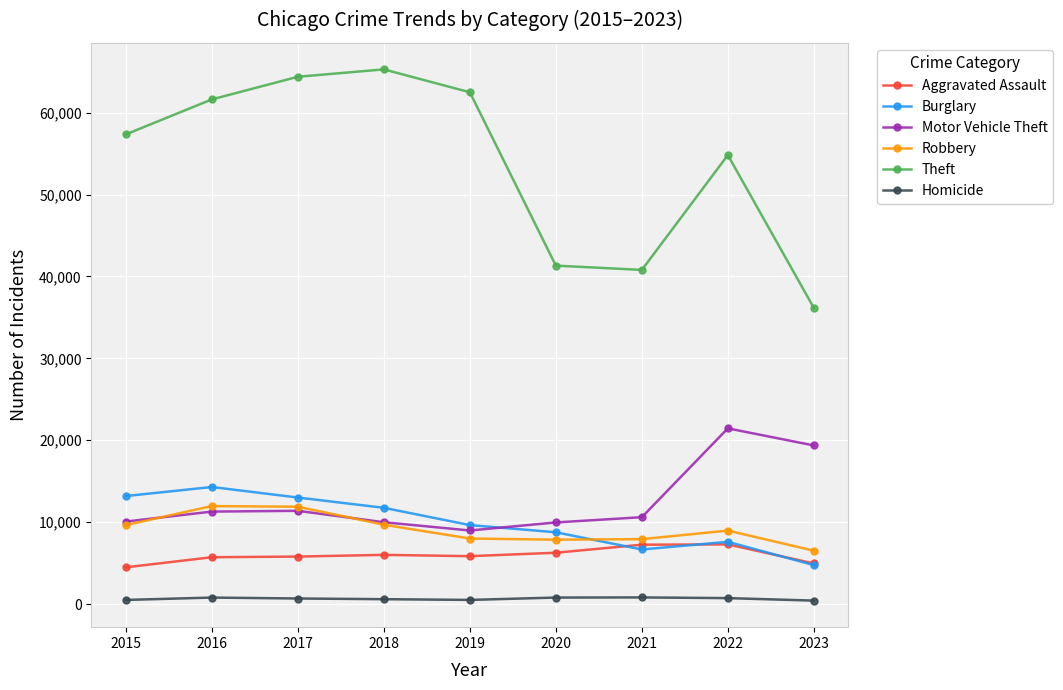

At which category does the chart reach its peak across all series?

2018